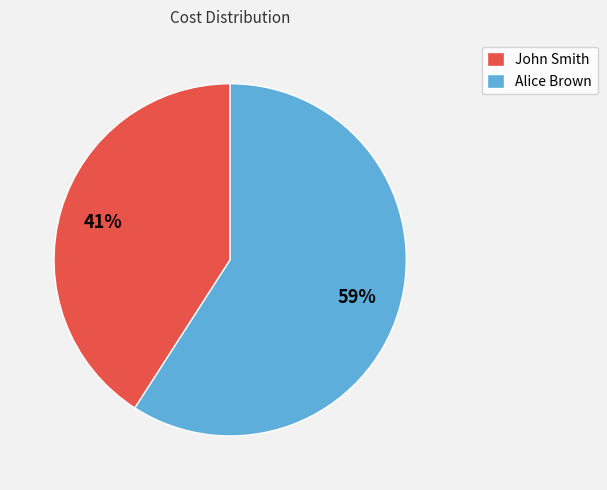

How many slices are in this pie chart?

2